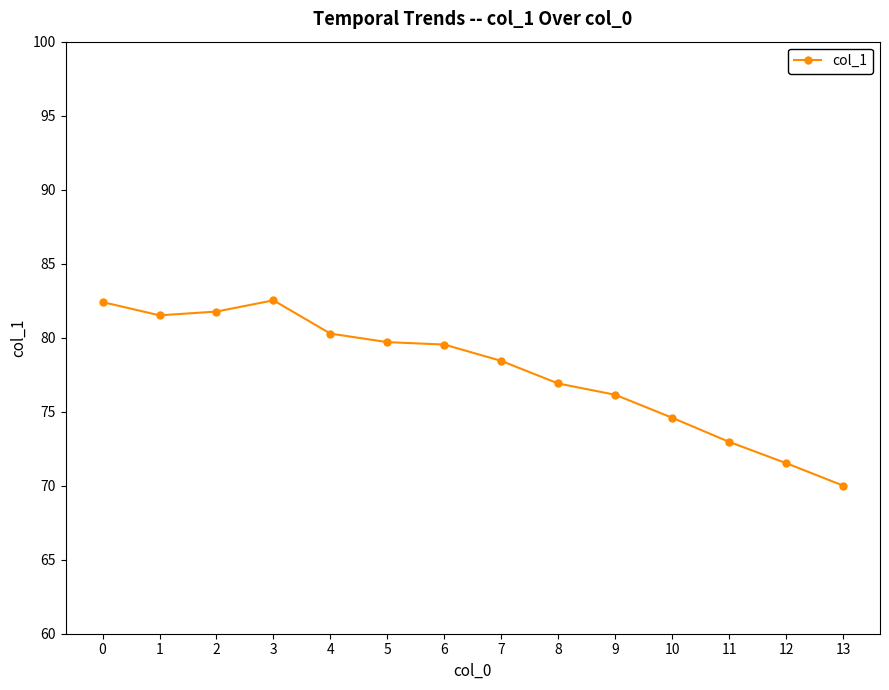

Is it true that the value at 6 is 79.5?

True